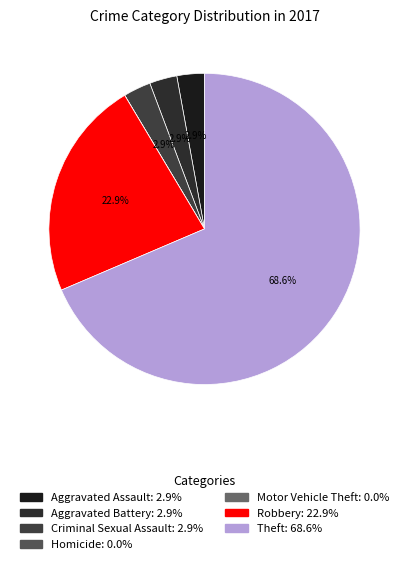

Do Aggravated Battery and Homicide together represent more than half of the pie?

No